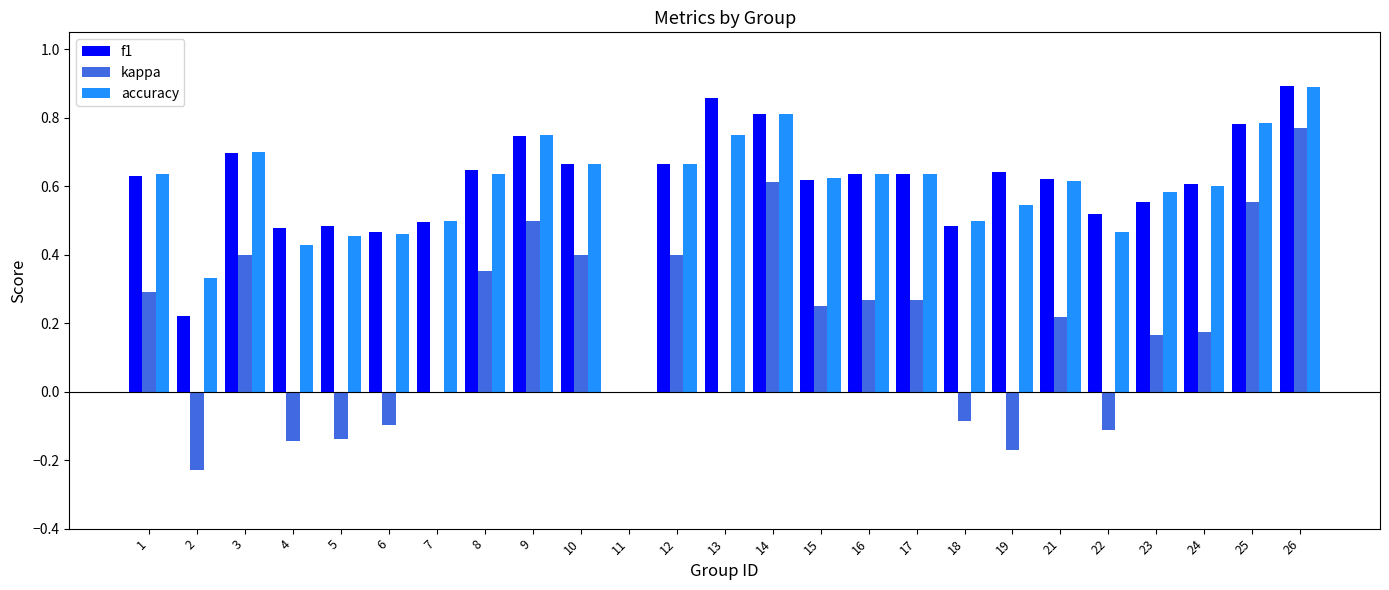

How many groups of bars are there?

25